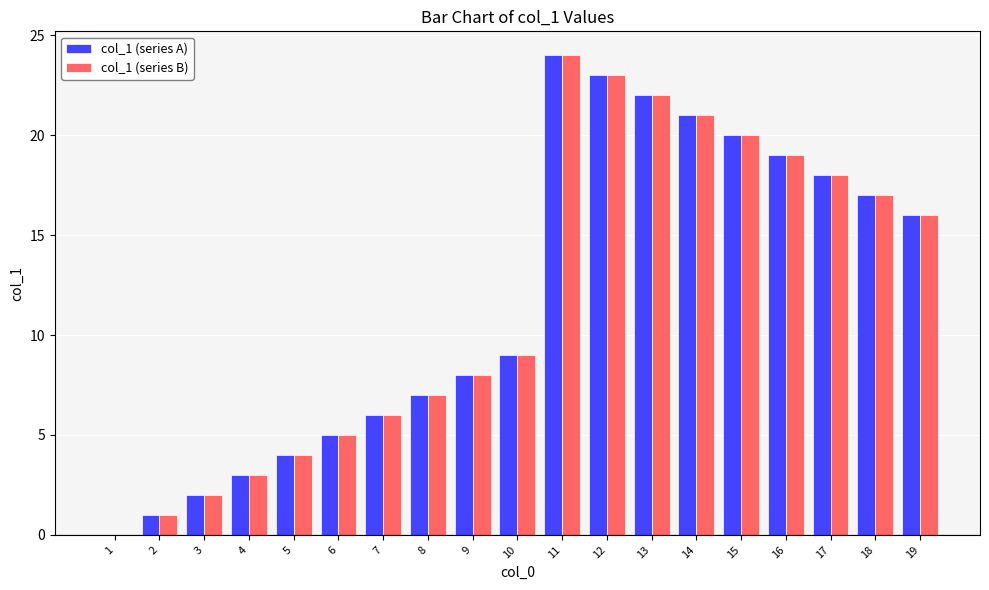

True or false: col_1 (series A) has a value of 1 at 2.

True